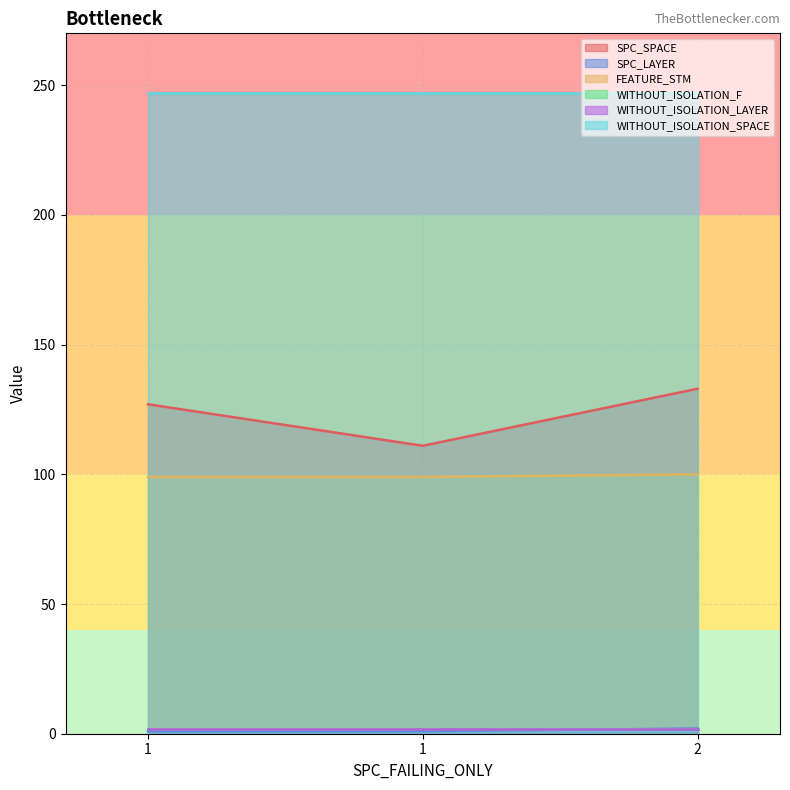

Does the chart display data point markers on the line(s)?

No